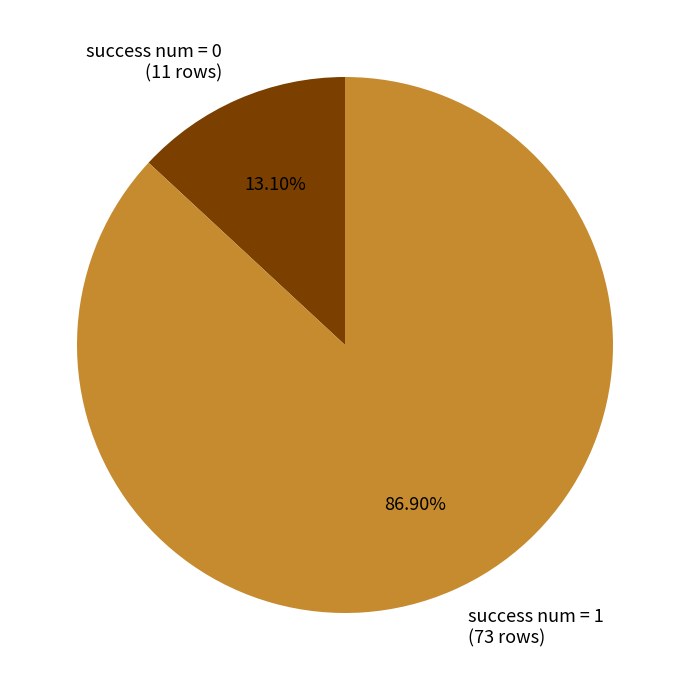

Approximately how many times larger is the value at success num = 1 (73 rows) compared to success num = 0 (11 rows)?

6.6